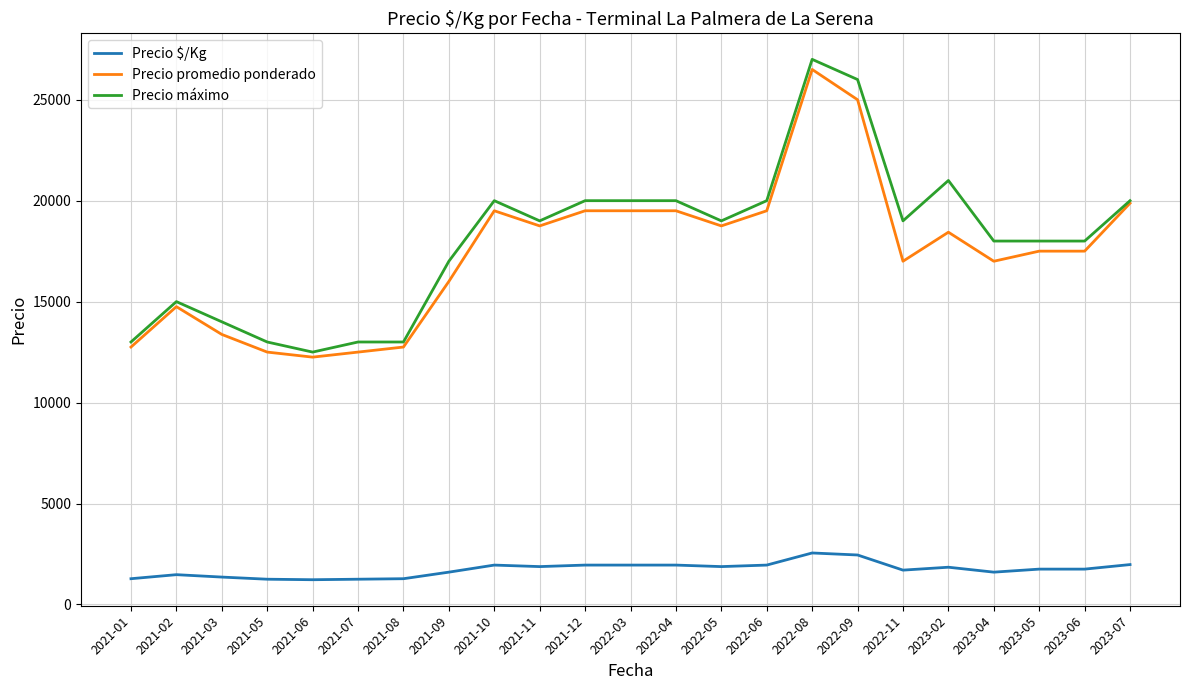

Is it true that Precio promedio ponderado equals 13239 at 2022-06?

False